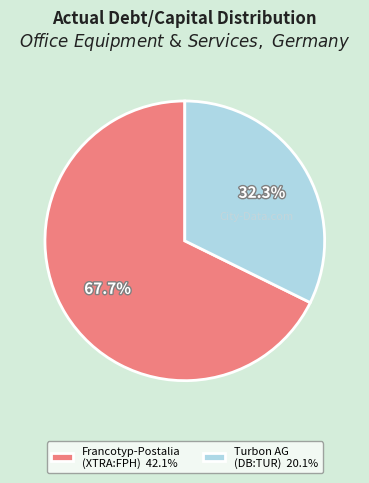

Which has a higher value, Francotyp-Postalia (XTRA:FPH) 42.1% or Turbon AG (DB:TUR) 20.1%?

Francotyp-Postalia (XTRA:FPH) 42.1%